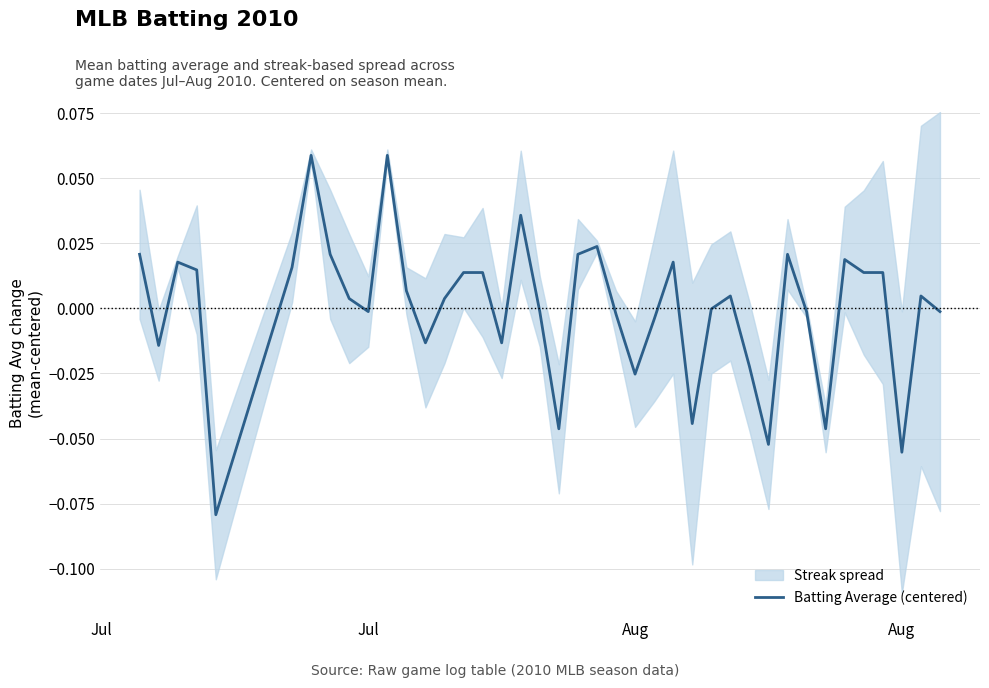

The value at 20 is 0.0. True or false?

False